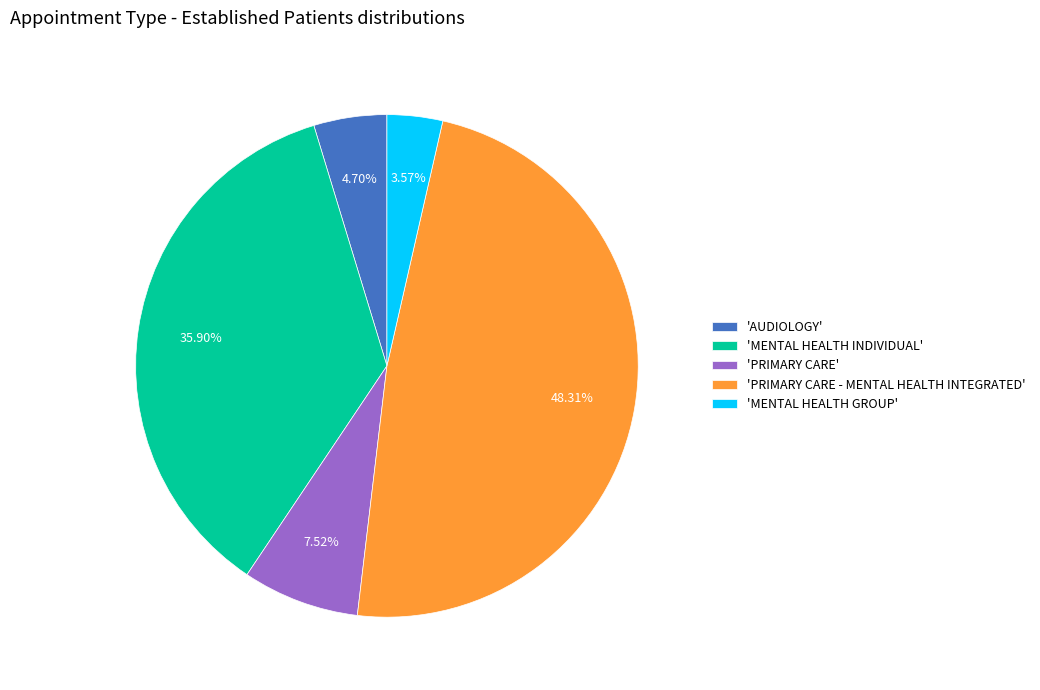

What is the ratio of the value at 'PRIMARY CARE - MENTAL HEALTH INTEGRATED' to the value at 'MENTAL HEALTH INDIVIDUAL'?

1.3